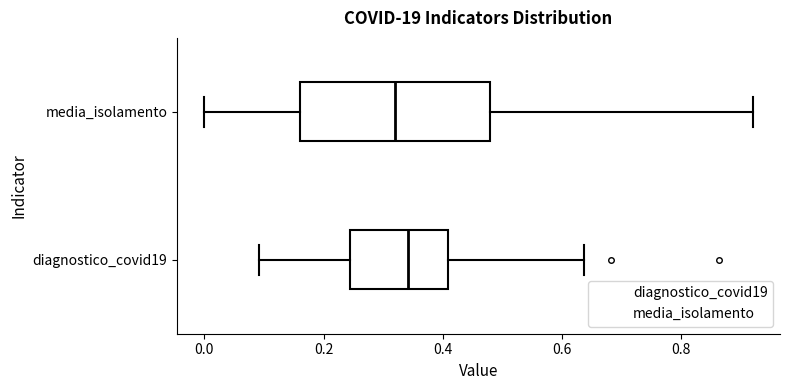

Where does the left whisker of the box for diagnostico_covid19 end on the x-axis? The values are not printed on the chart, so give them approximately, as read against the axis.

0.10